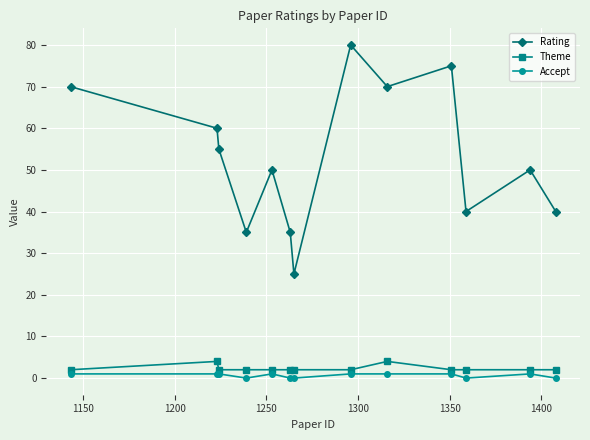

True or false: Theme and Rating intersect in this chart.

False